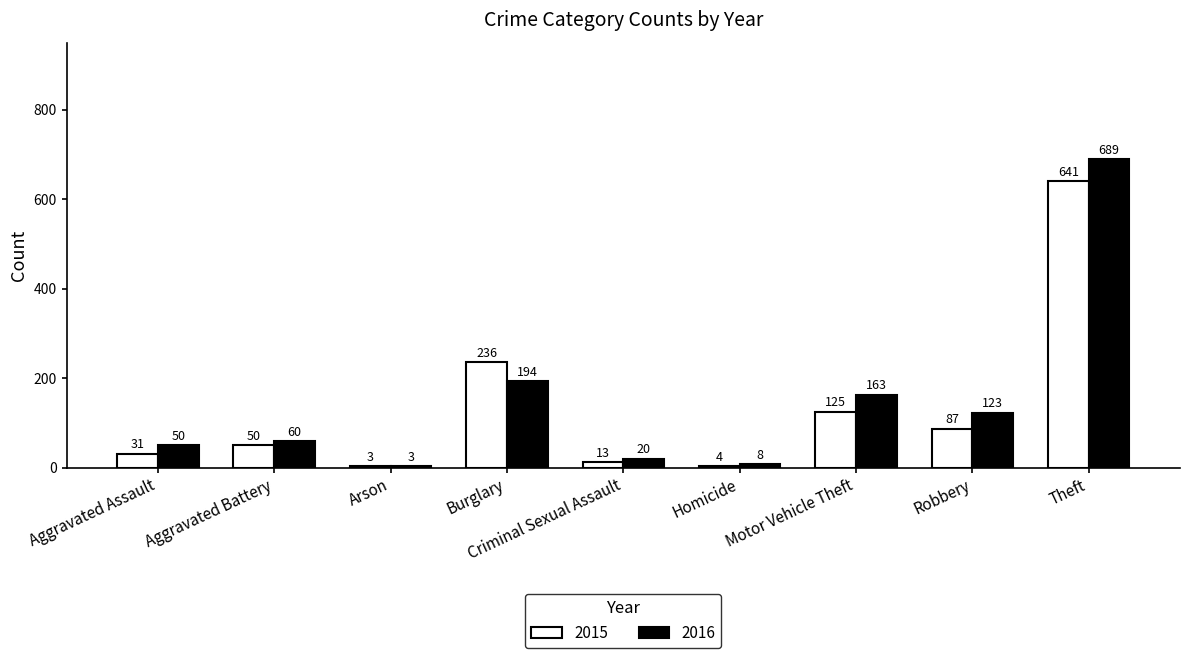

How many bars are there in each group?

2